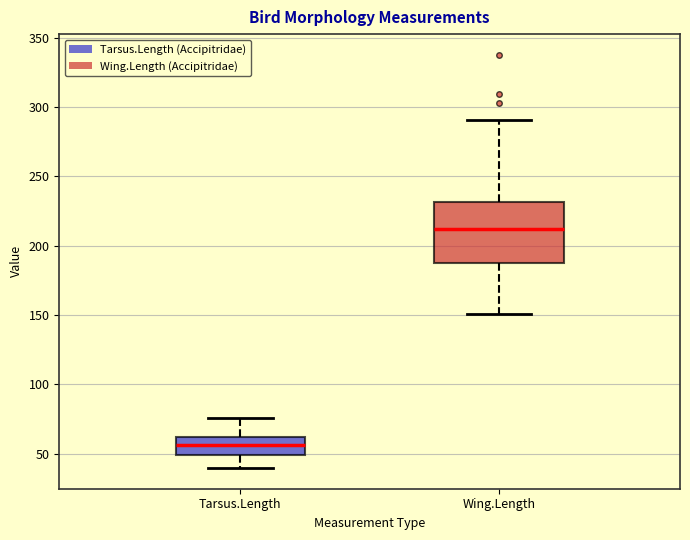

Which box is the tallest, from its lower edge to its upper edge?

Wing.Length